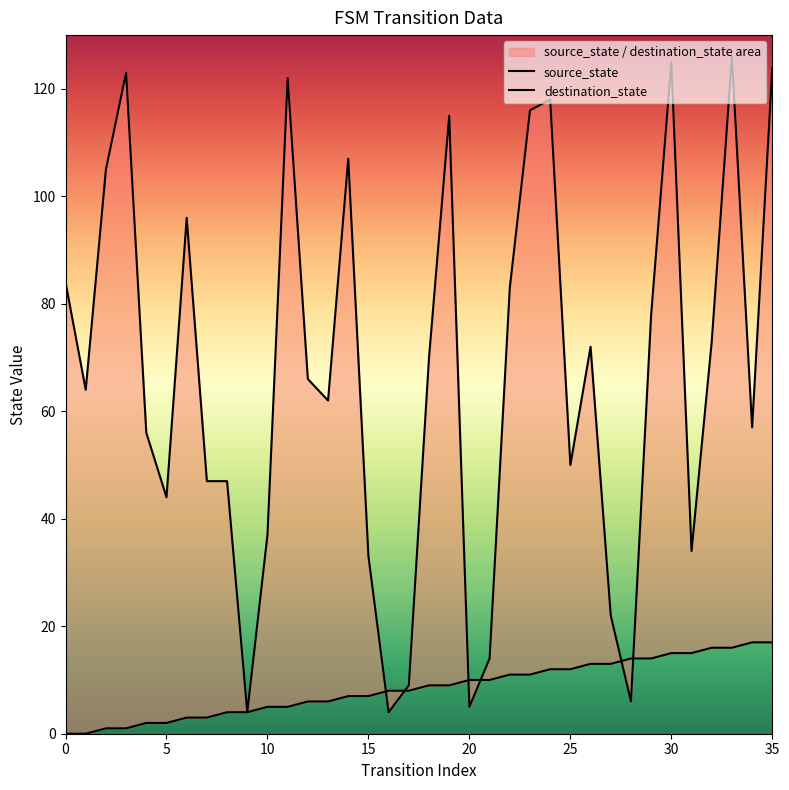

What is the difference between the maximum and minimum values in the destination_state series?

122